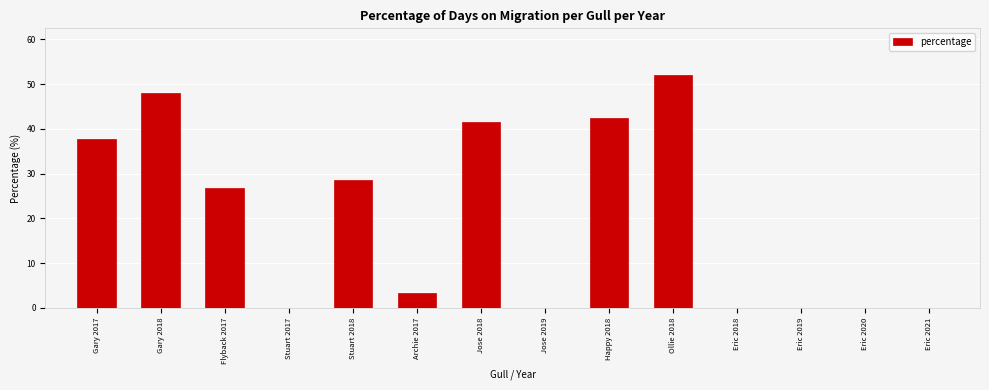

What is the ratio of the value at Gary 2018 to the value at Happy 2018?

1.1